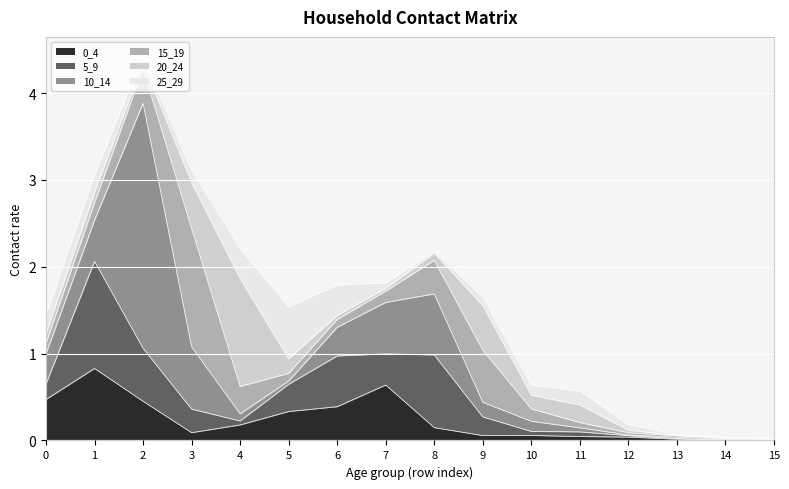

At which category does 25_29 reach its first local valley?

2